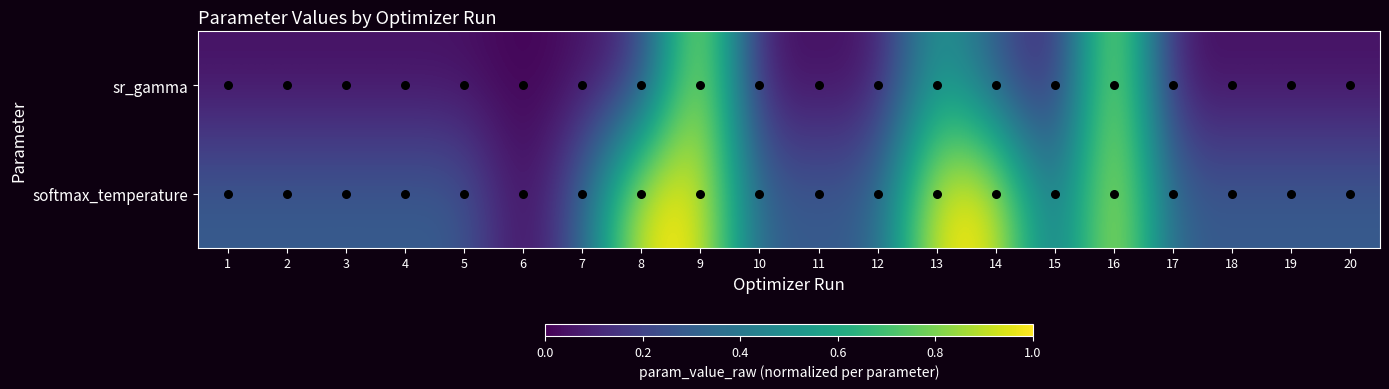

At how many categories does at least one series exceed 0?

19